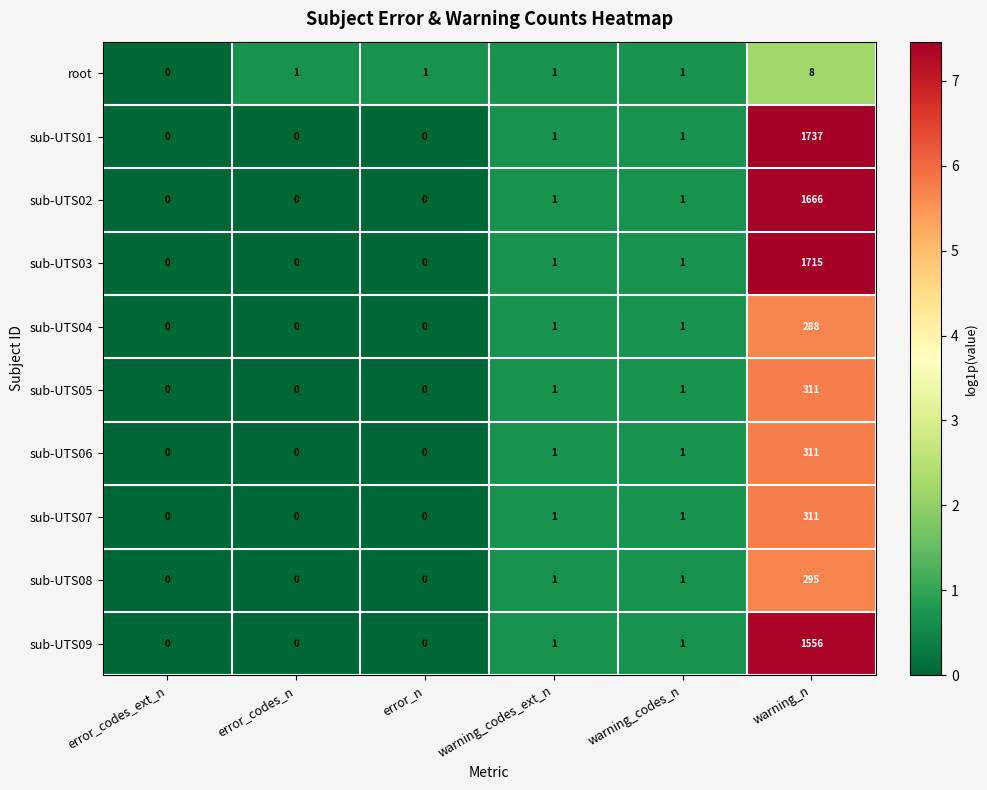

Is it true that sub-UTS03 equals 1715 at warning_n?

True